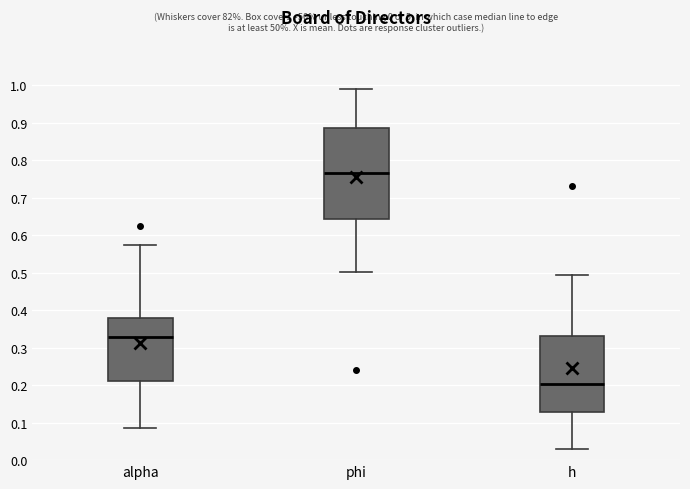

Reading left to right, read every box against the y-axis: the position of its median line, the range the box covers, and the ends of its whiskers. The values are not printed on the chart, so give them approximately, as read against the axis.

alpha: median 0.33, box 0.21 to 0.38, whiskers 0.09 to 0.57
phi: median 0.77, box 0.64 to 0.89, whiskers 0.50 to 0.99
h: median 0.20, box 0.13 to 0.33, whiskers 0.03 to 0.50